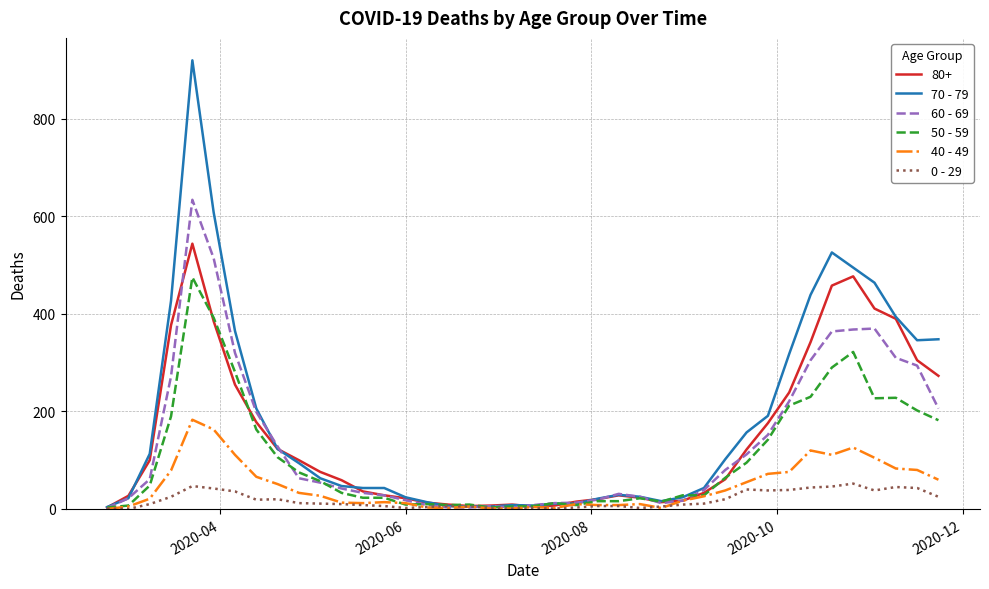

Which series has the widest spread of values?

70 - 79